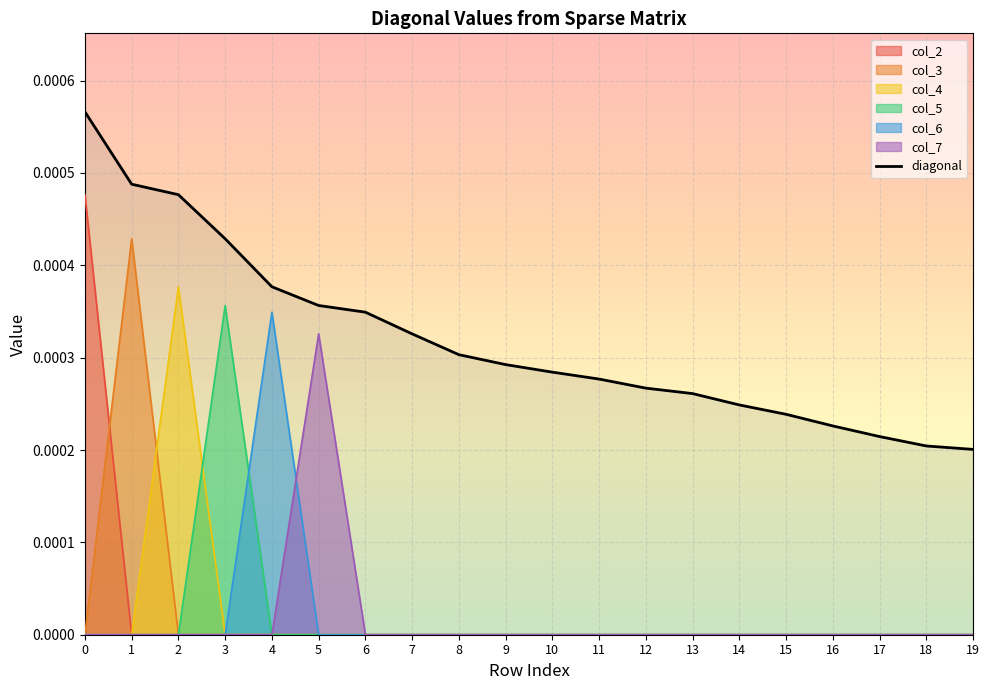

Between 3 and 11, which series saw the biggest shift?

col_5